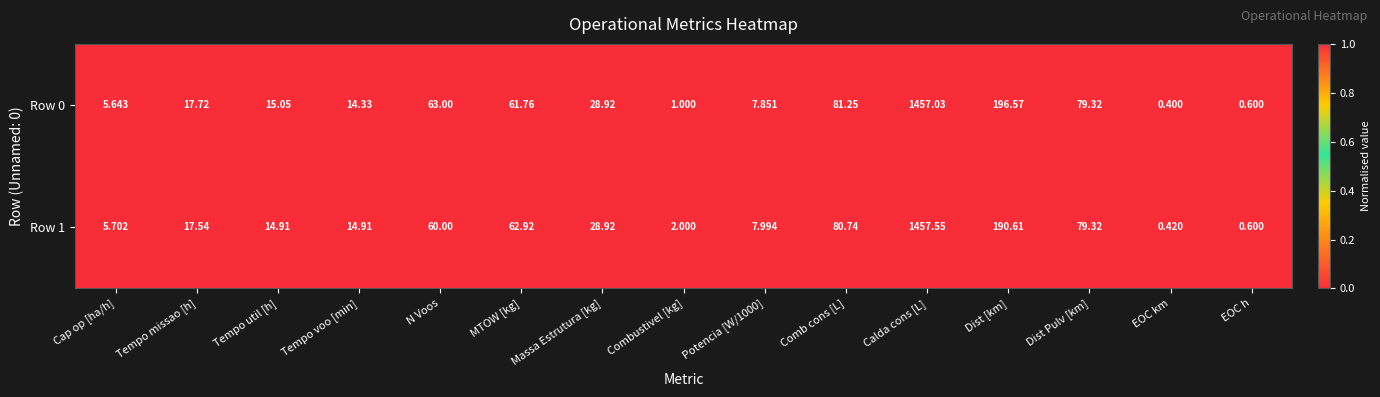

Where is Row 0 nearest to the value 728?

Dist [km]